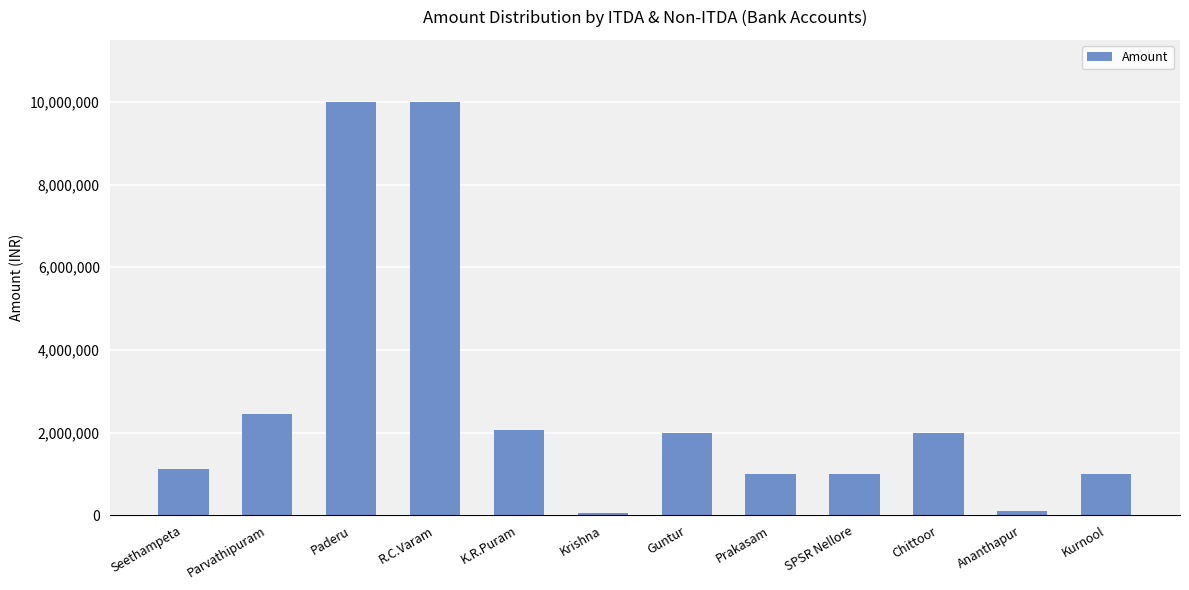

What is the greatest value displayed?

10000000